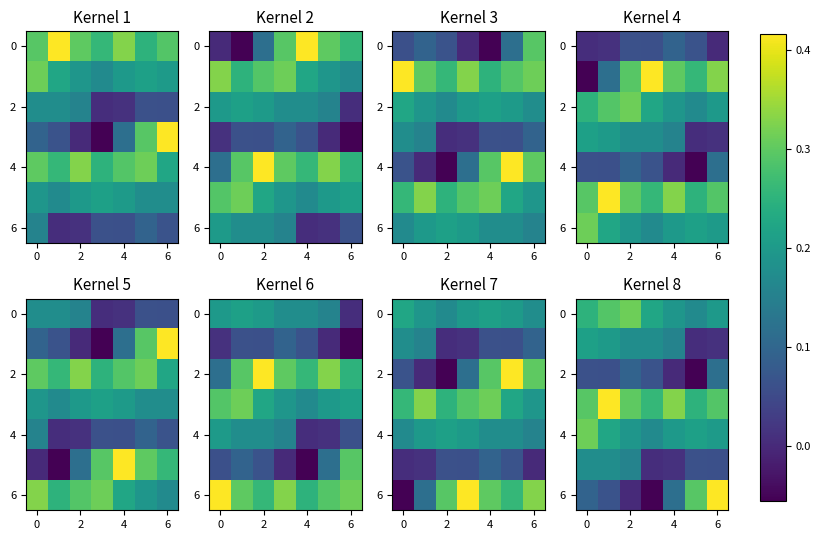

How many categories are shown in the chart?

7